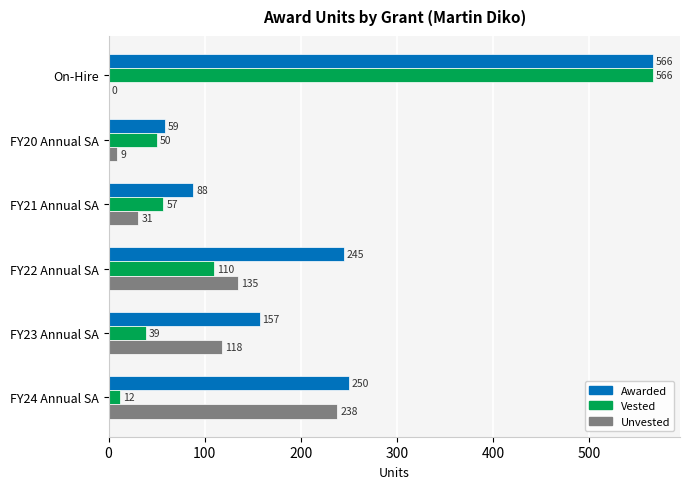

At which label is Unvested closest to 119?

FY23 Annual SA